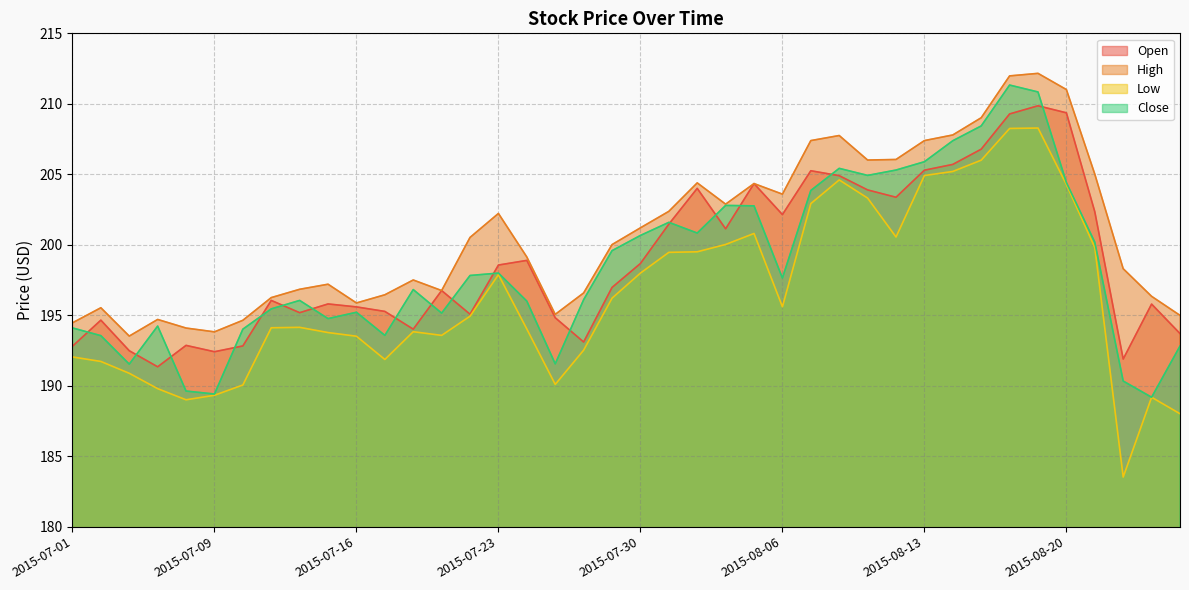

What is the label of the 14th point from the right?

2015-08-07